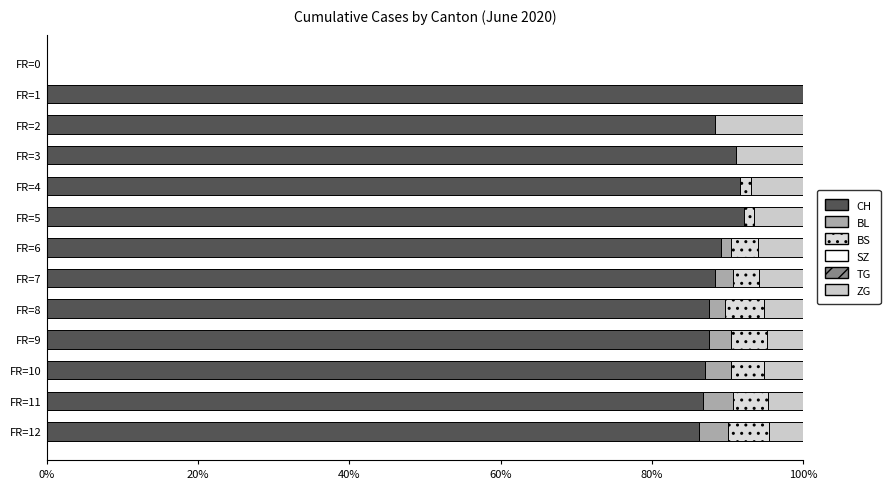

How many series are shown in this chart?

4